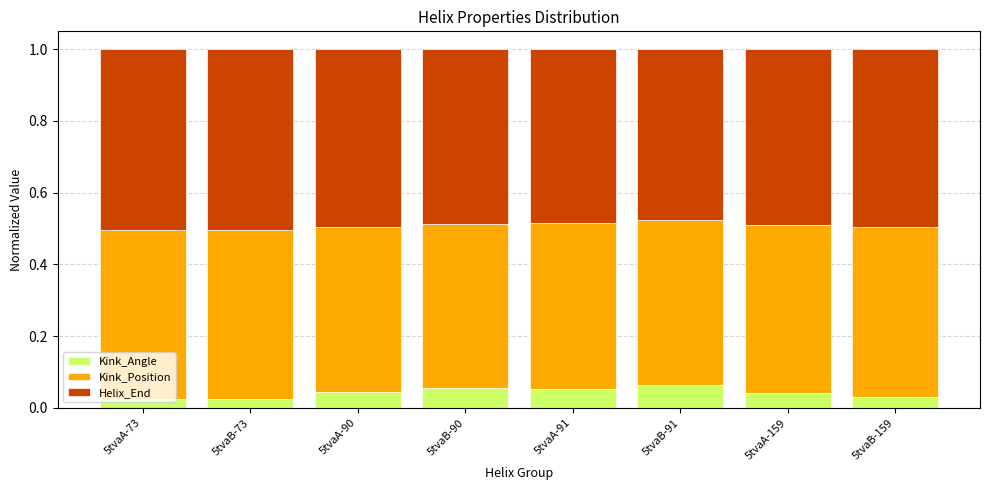

Are the bars horizontal?

No